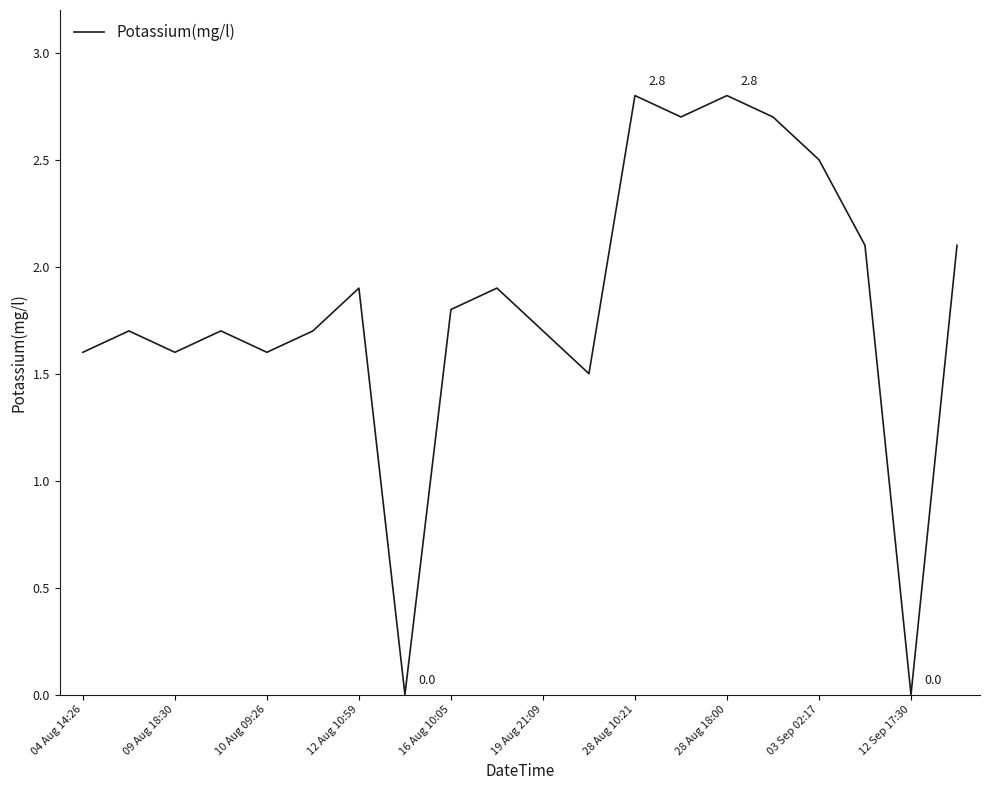

What is the difference between the maximum and minimum values?

2.8